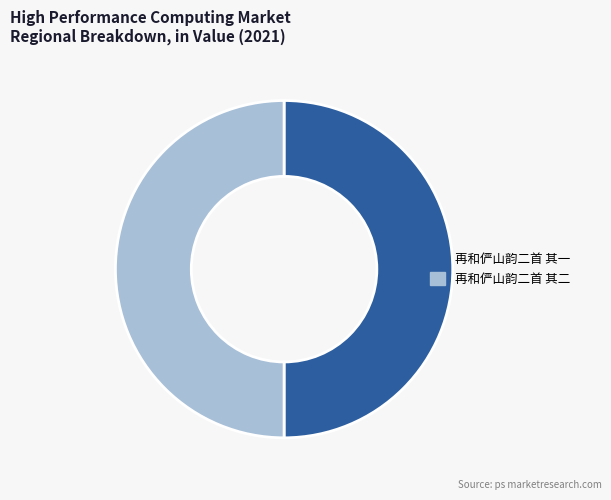

Is it true that 再和俨山韵二首 其一 is 50% of the pie?

True